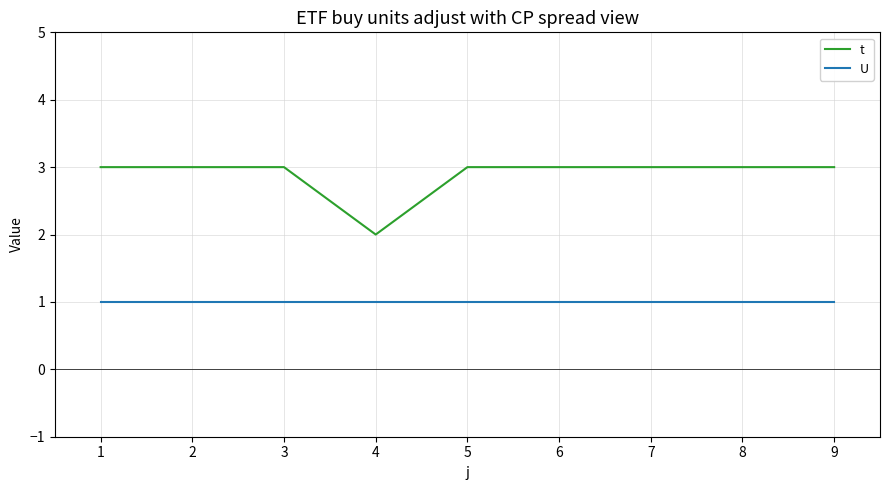

True or false: t and U intersect in this chart.

False